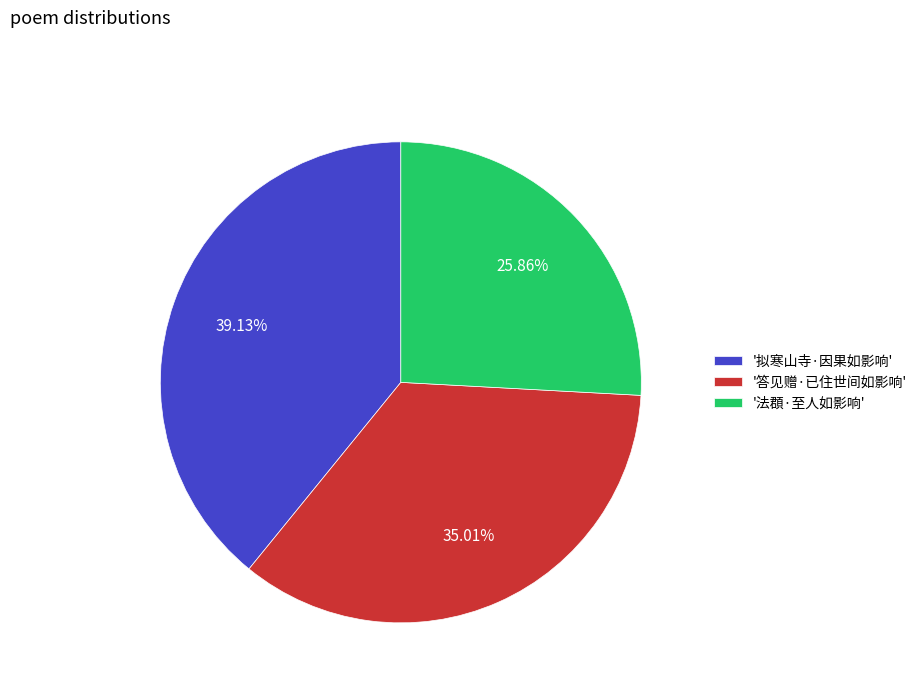

How many segments does this pie chart have?

3